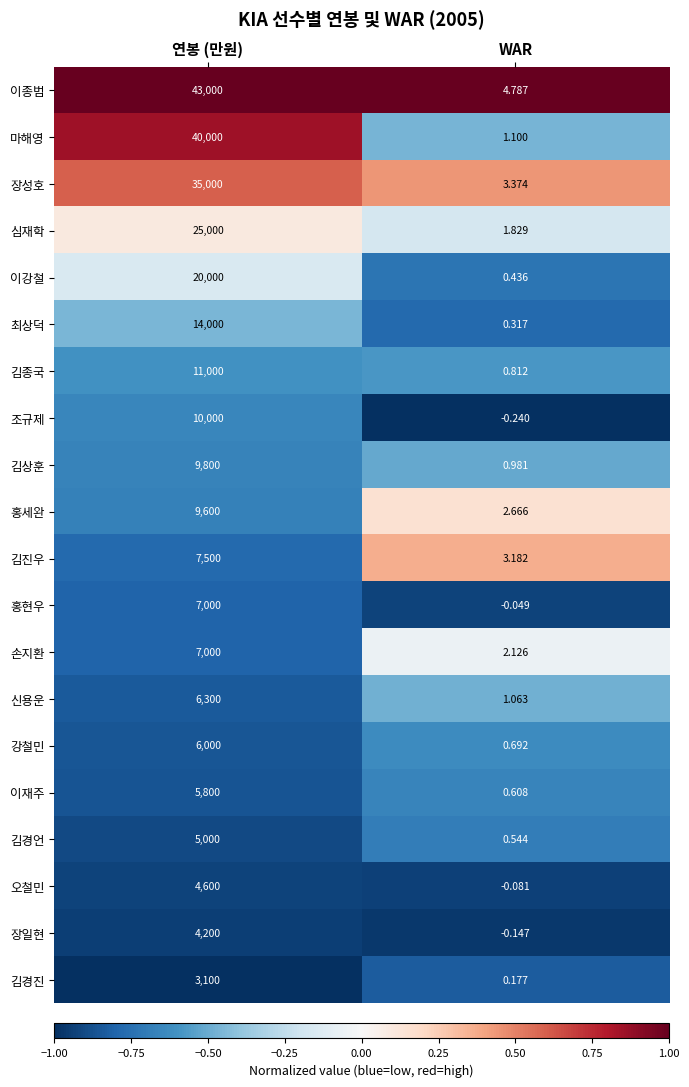

At which label is 김경언 closest to 2500?

WAR